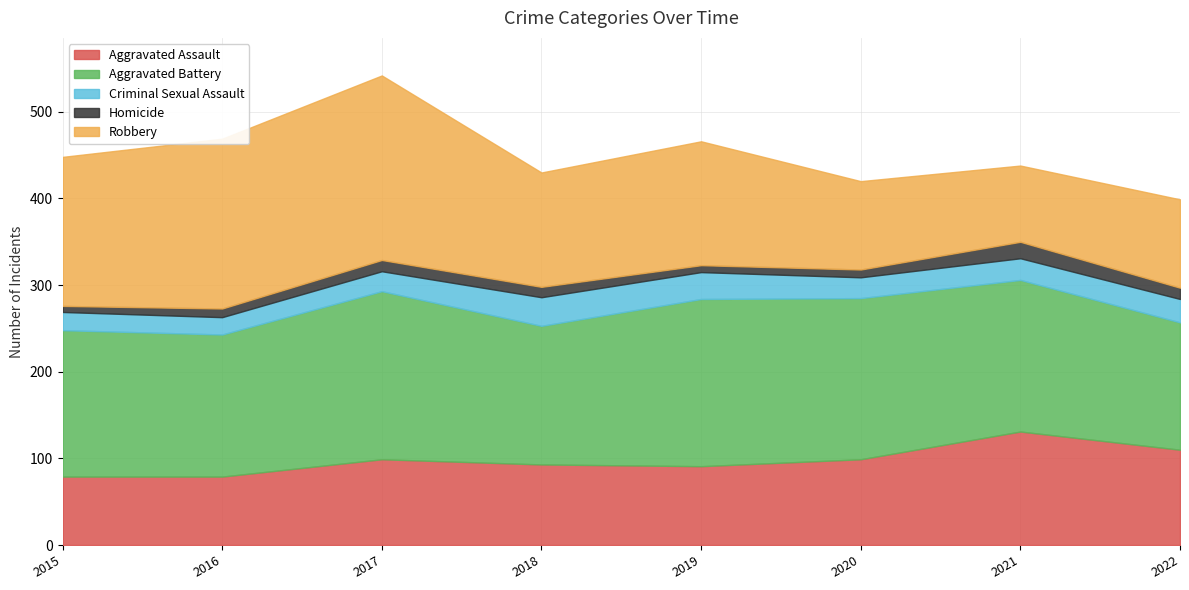

How many interior local valleys does the Aggravated Assault series have?

1